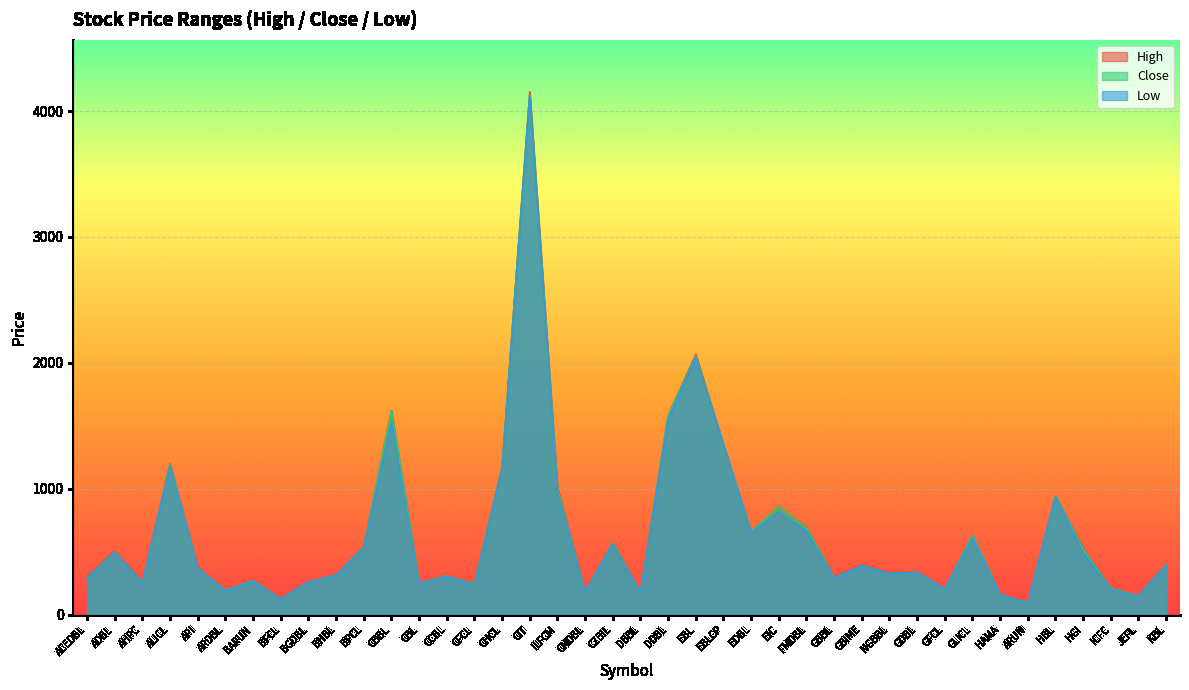

True or false: High and Close intersect in this chart.

False